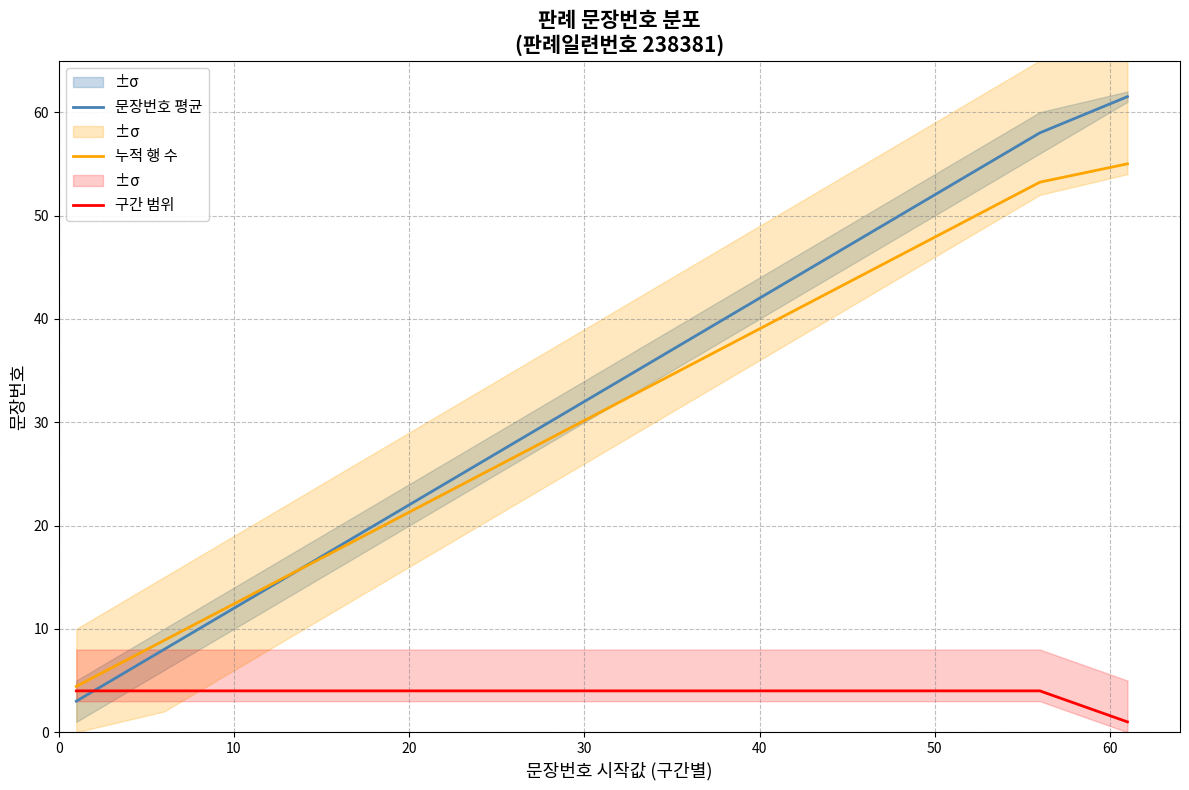

What is the difference between the second highest and minimum values in the 문장번호 평균 series?

55.0